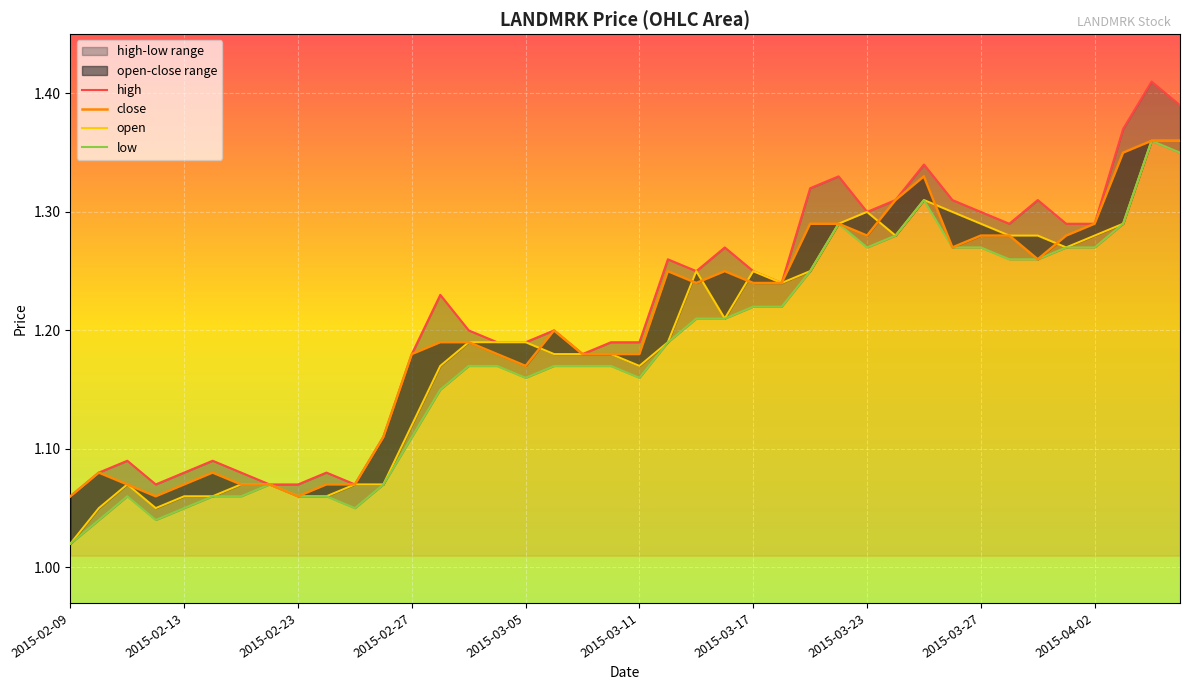

Is the value of low at 2015-02-27 greater than the value of close at 14?

No